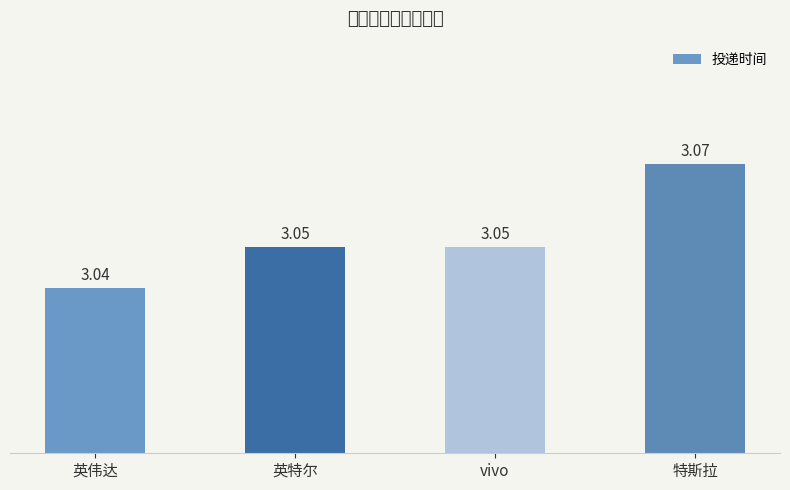

Which label corresponds to the smallest value in the chart?

英伟达